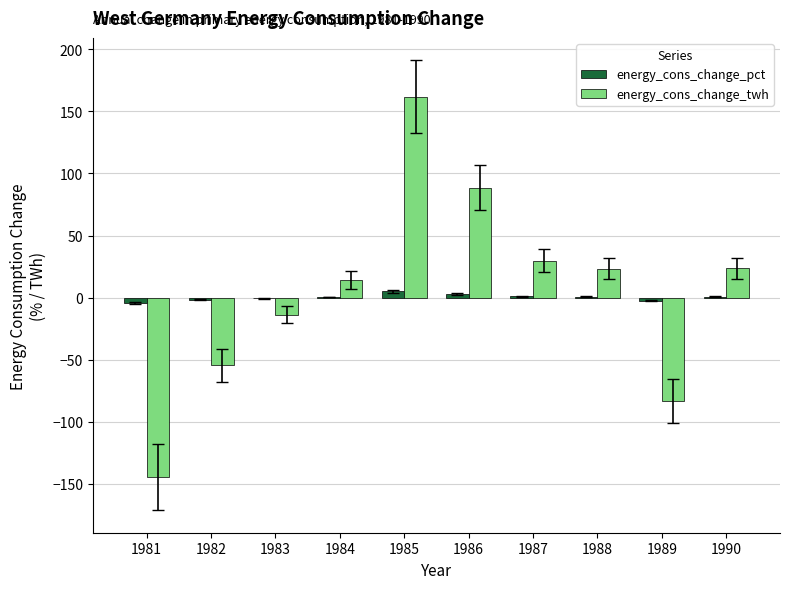

At which label does energy_cons_change_twh reach its peak?

1985